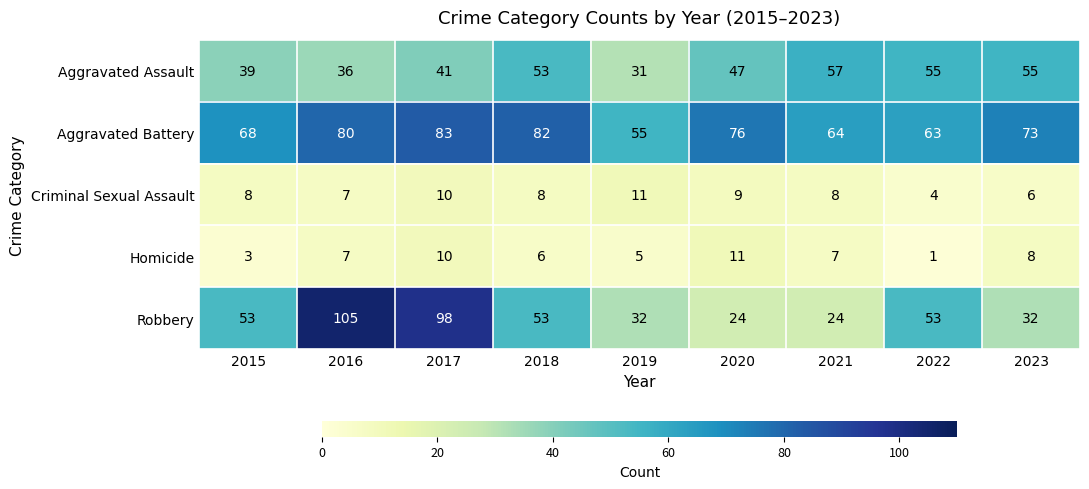

Count the number of categories in the chart.

9